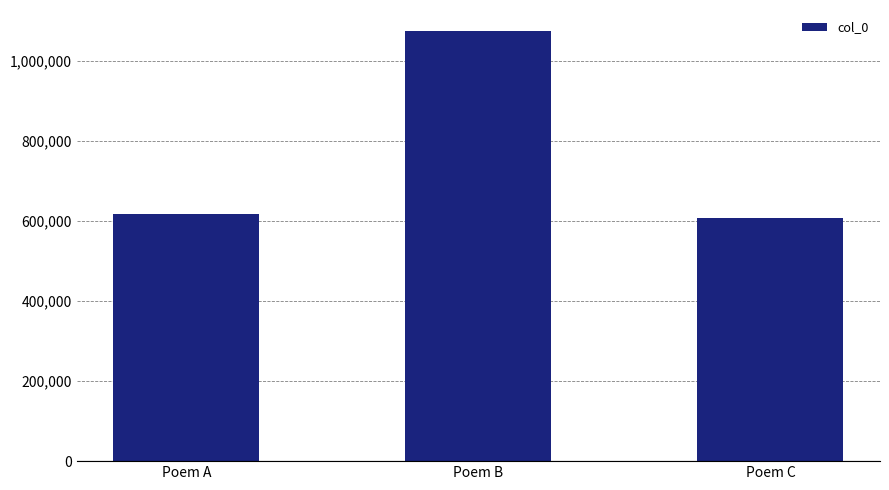

Count the number of categories in the chart.

3